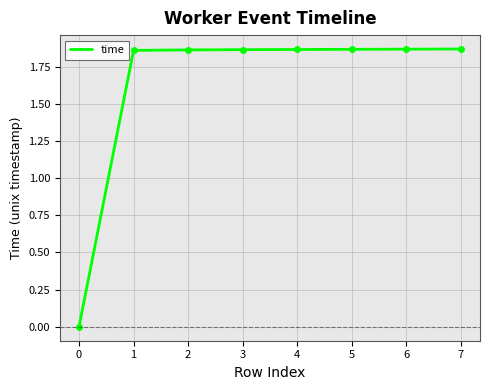

The chart shows a value of 0.7 at 7. True or false?

False